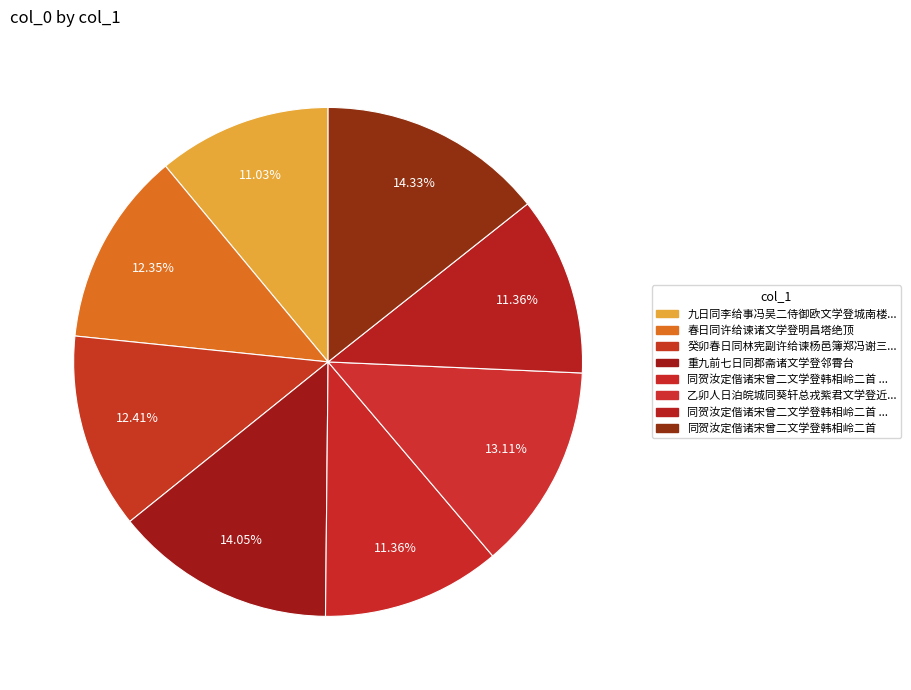

How many slices are in this pie chart?

8